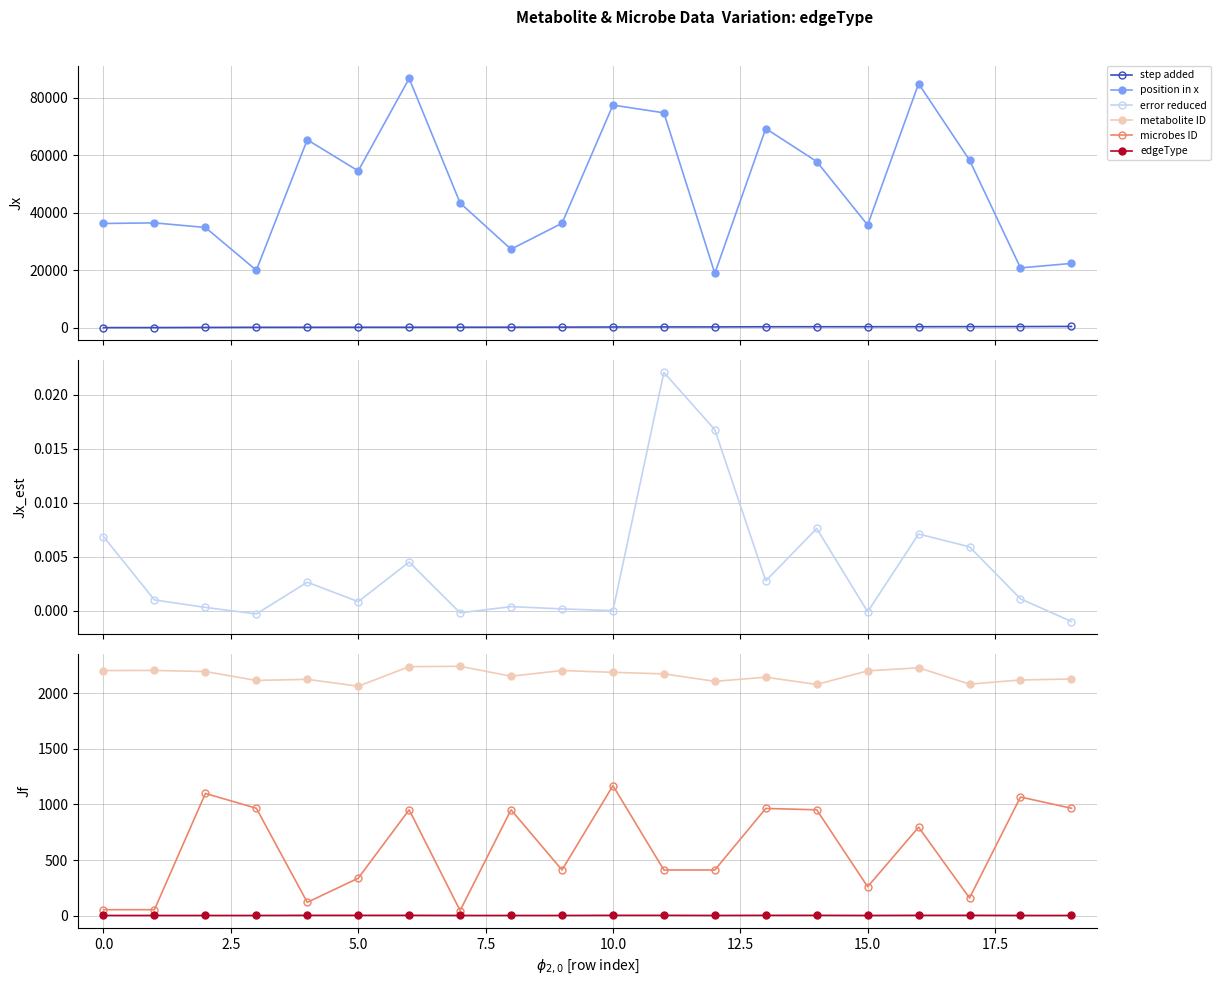

True or false: error reduced and edgeType intersect in this chart.

False